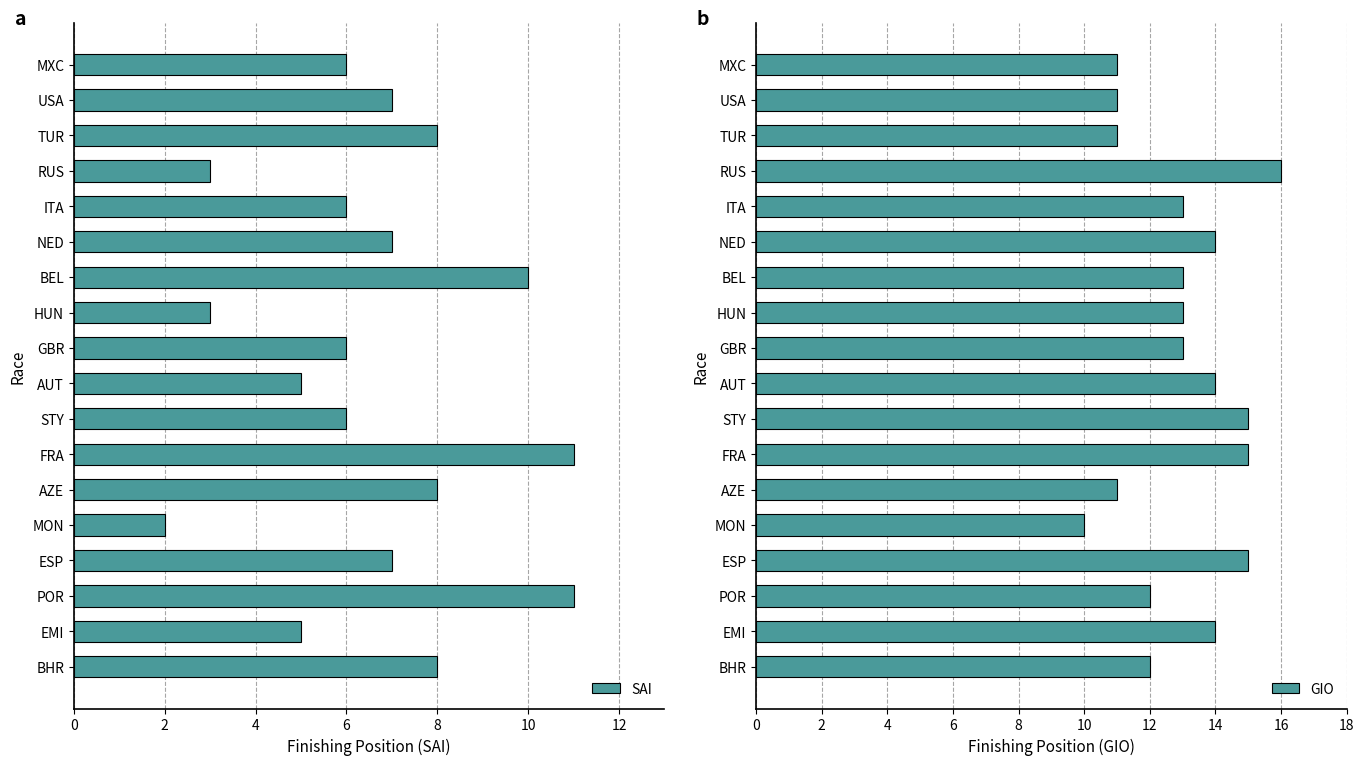

What is the smallest value displayed?

2